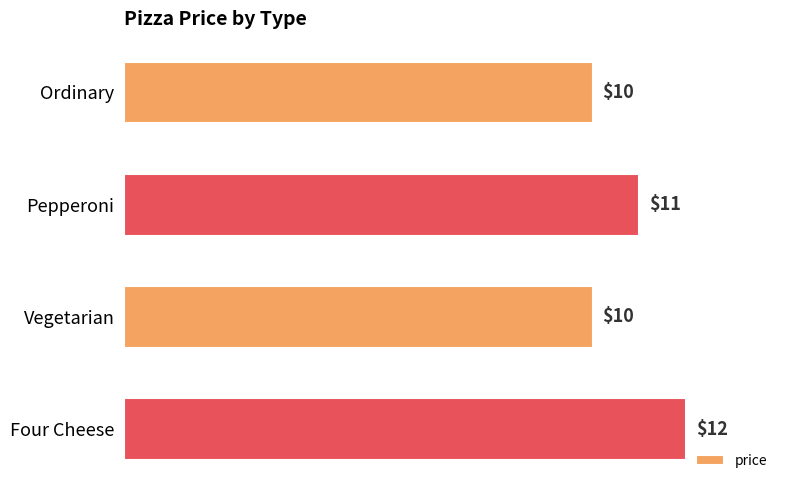

True or false: the data shows 11 at Pepperoni.

True